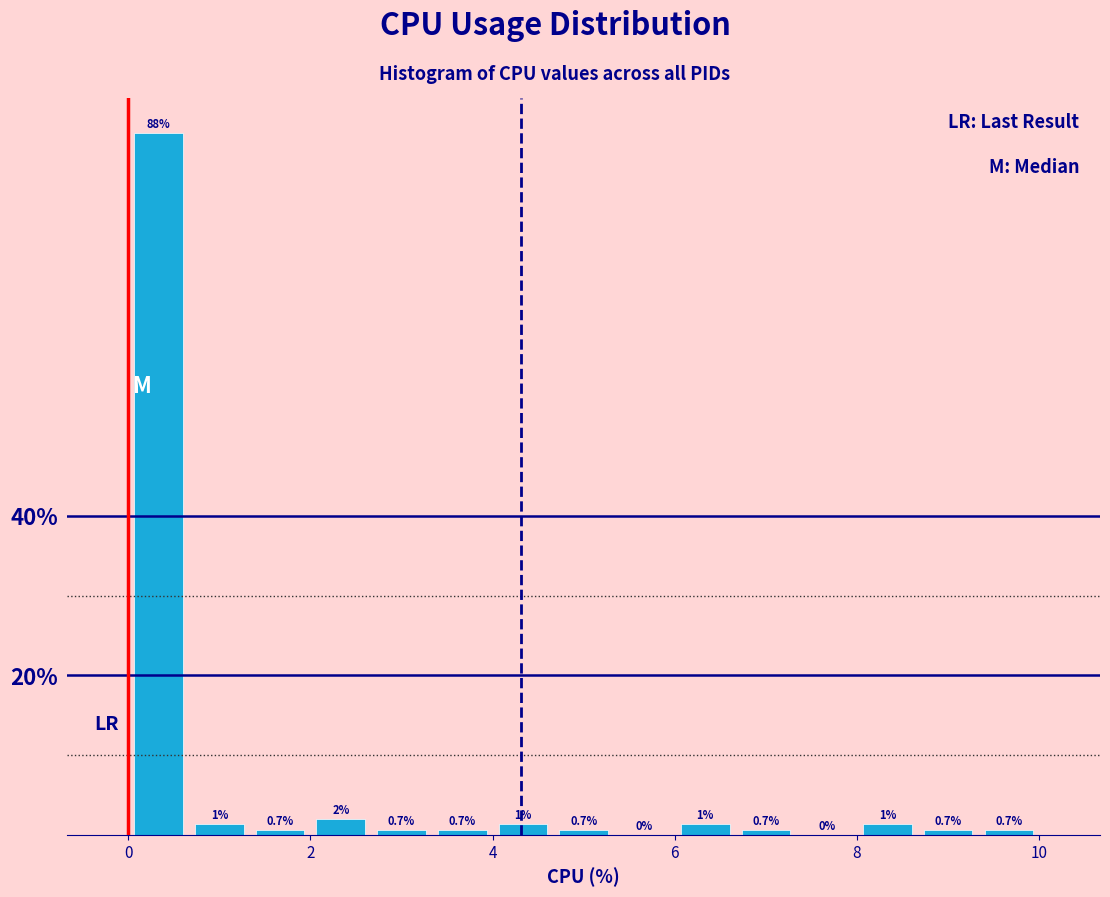

Read against the x-axis, roughly where is the centre of the tallest bar?

0.4